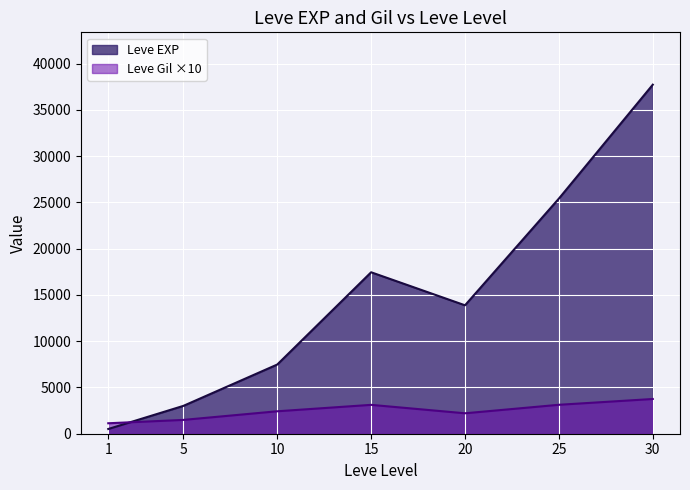

What is the average value of the Leve Gil series?

240